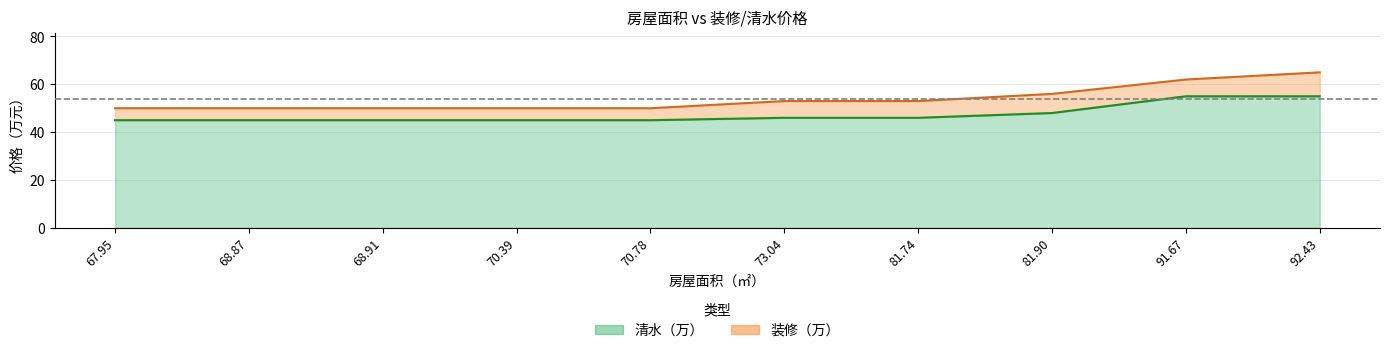

At 92.43, list the series in order from largest to smallest.

装修（万）, 清水（万）